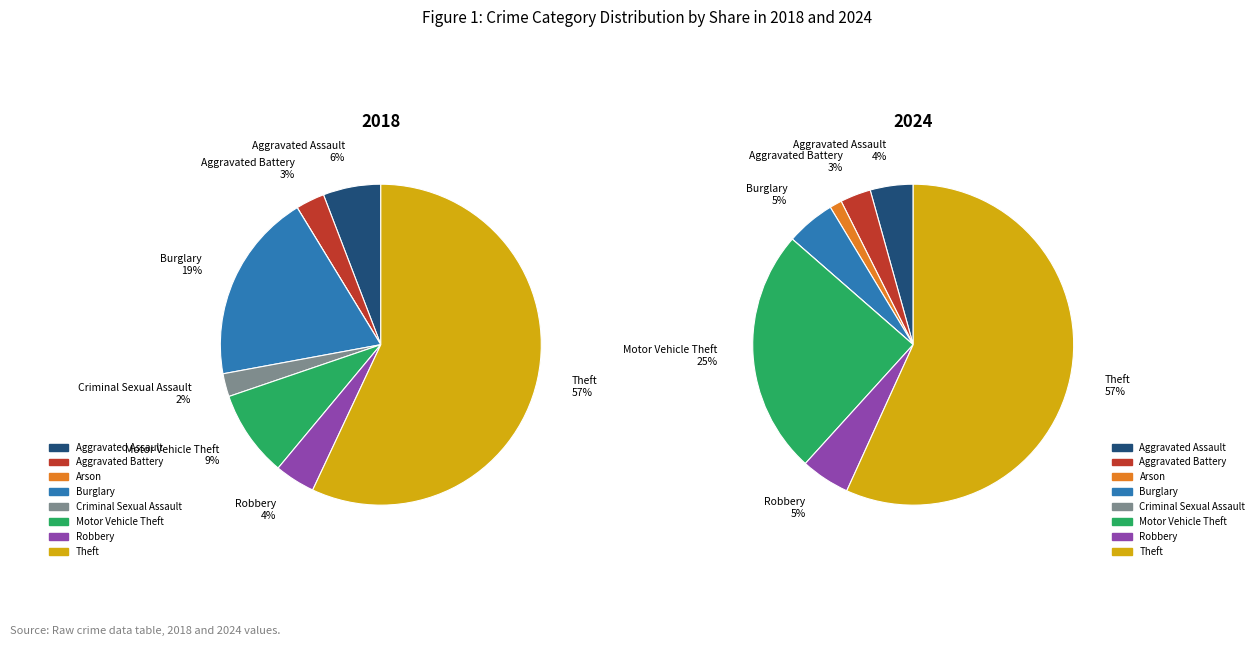

Do 3 and 2 together represent more than half of the pie?

No